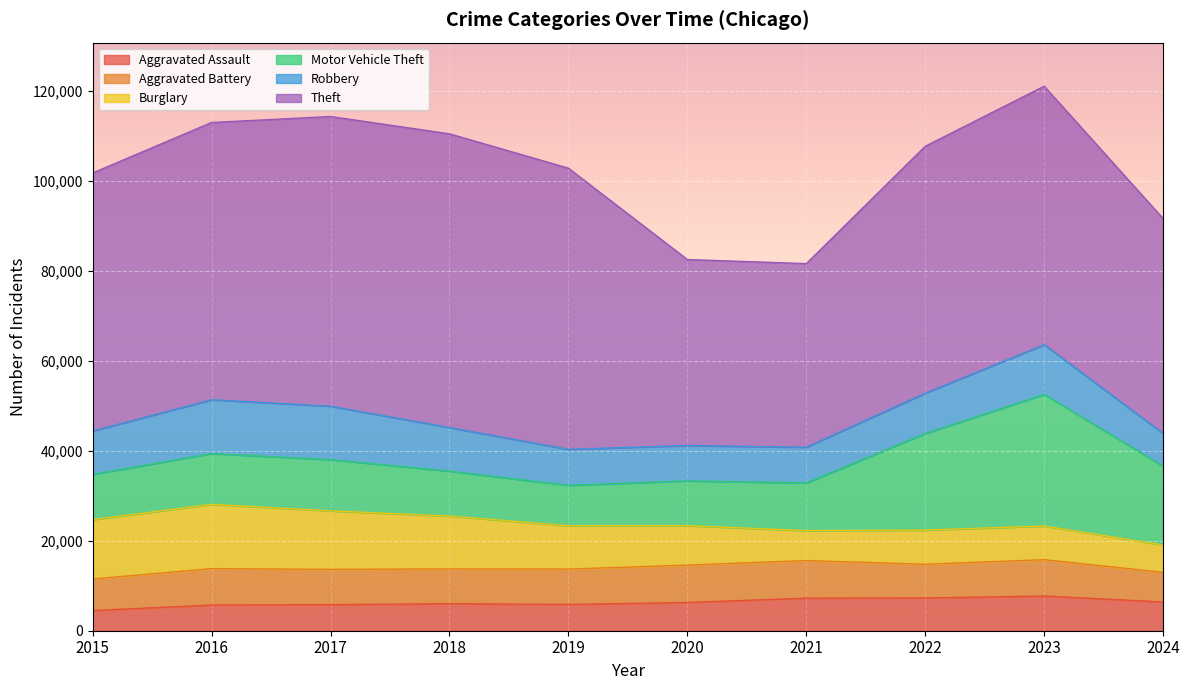

Reading left to right, what are all the values shown in this chart?

Aggravated Assault: 2015=4480	2016=5713	2017=5793	2018=6002	2019=5841	2020=6265	2021=7242	2022=7280	2023=7710	2024=6385
Aggravated Battery: 2015=7019	2016=8086	2017=7845	2018=7735	2019=7858	2020=8321	2021=8347	2022=7492	2023=8077	2024=6591
Burglary: 2015=13184	2016=14289	2017=13001	2018=11747	2019=9638	2020=8758	2021=6662	2022=7592	2023=7484	2024=6071
Motor Vehicle Theft: 2015=10068	2016=11285	2017=11380	2018=9985	2019=8977	2020=9959	2021=10604	2022=21463	2023=29249	2024=17528
Robbery: 2015=9638	2016=11960	2017=11880	2018=9681	2019=7995	2020=7855	2021=7920	2022=8963	2023=11052	2024=7268
Theft: 2015=57351	2016=61623	2017=64386	2018=65290	2019=62495	2020=41341	2021=40815	2022=54887	2023=57450	2024=47753